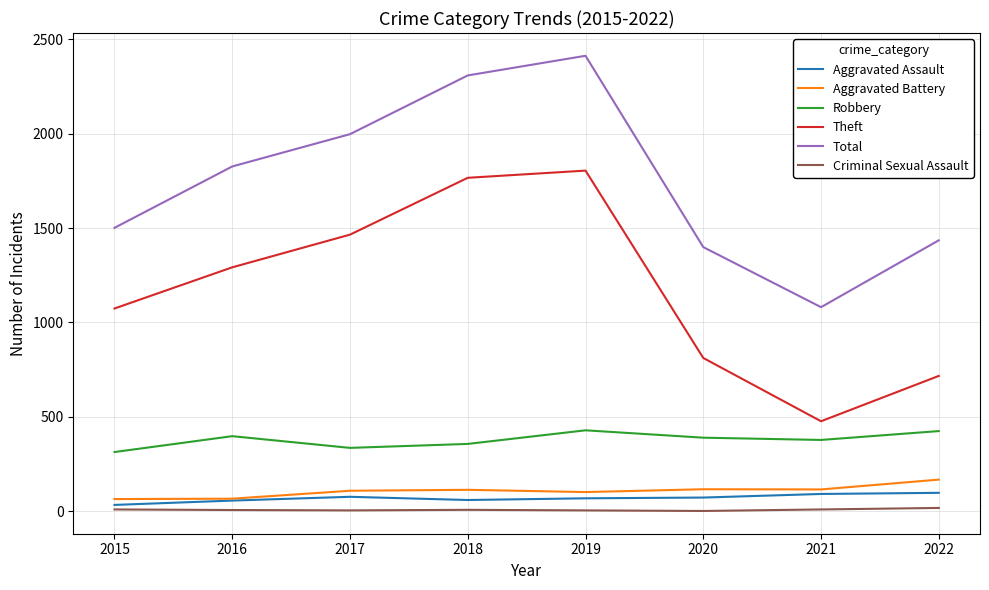

The value of Robbery at 2020 is 260. True or false?

False